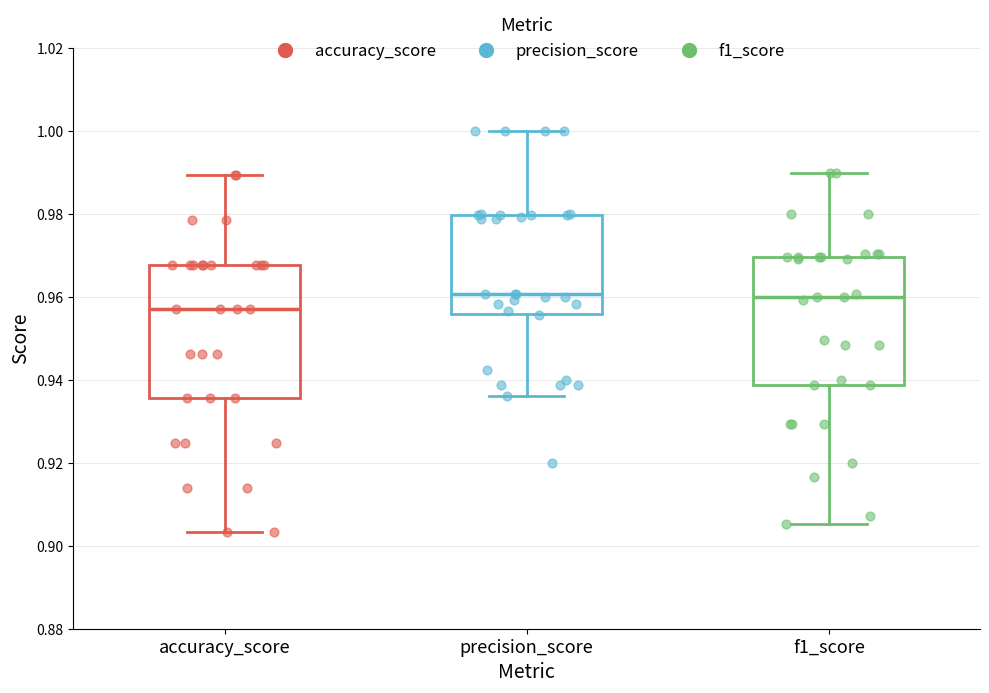

Reading left to right, read every box against the y-axis: the position of its median line, the range the box covers, and the ends of its whiskers. The values are not printed on the chart, so give them approximately, as read against the axis.

accuracy_score: median 0.956, box 0.936 to 0.968, whiskers 0.904 to 0.990
precision_score: median 0.960, box 0.956 to 0.980, whiskers 0.936 to 1.000
f1_score: median 0.960, box 0.938 to 0.970, whiskers 0.906 to 0.990